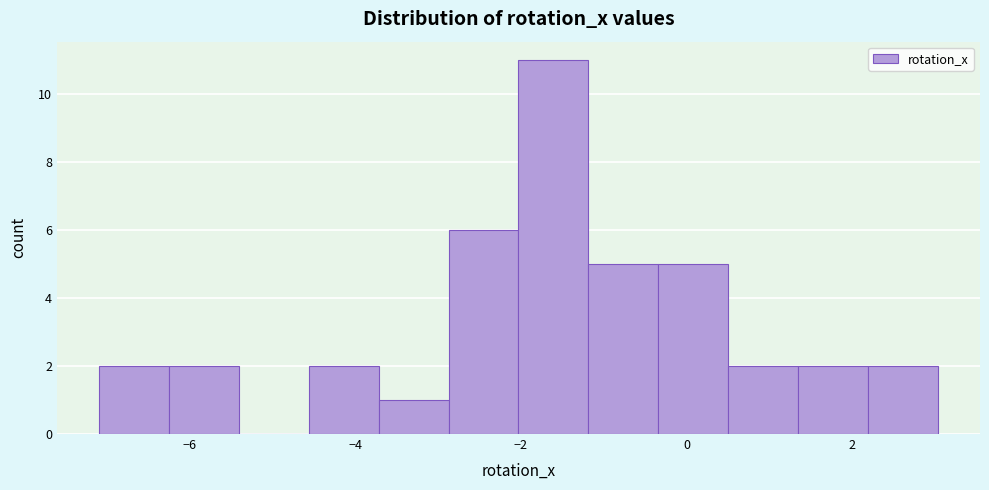

Which range on the x-axis has the tallest bar?

-2.0 to -1.2